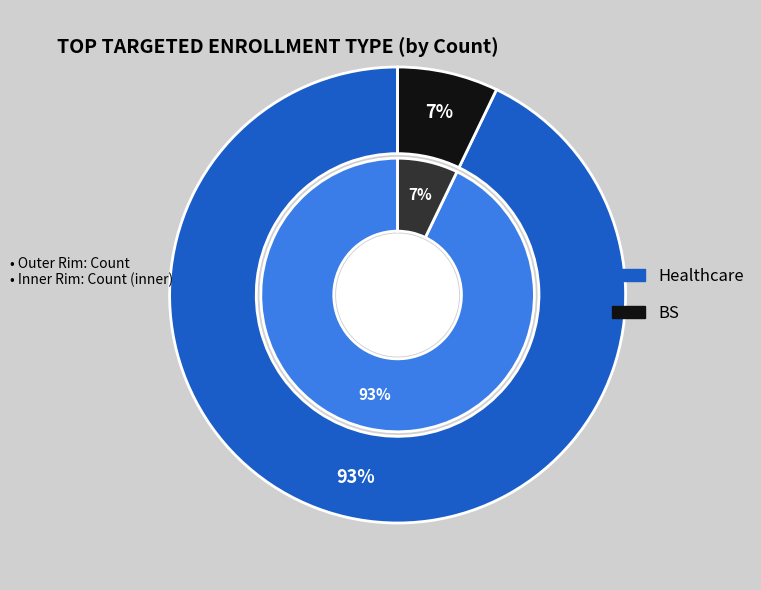

Is BS the majority of the pie?

No